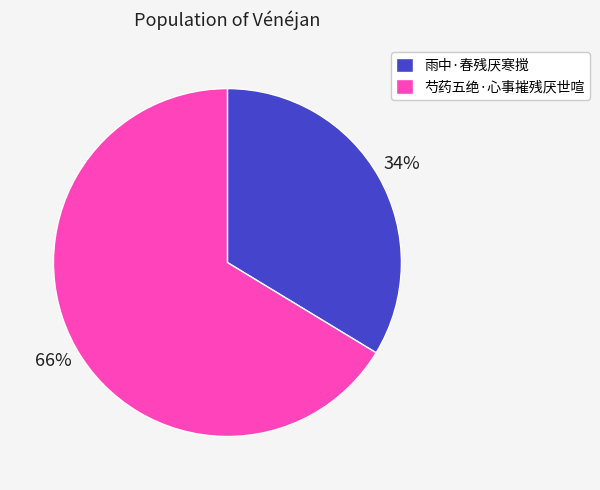

Which category has the biggest portion of the pie?

芍药五绝·心事摧残厌世喧